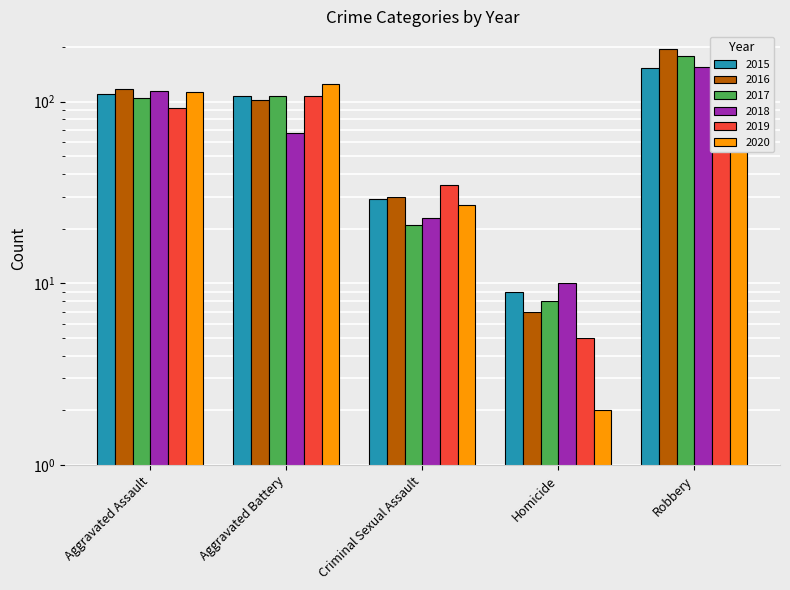

What is the spread (max minus min) of values at Homicide?

8